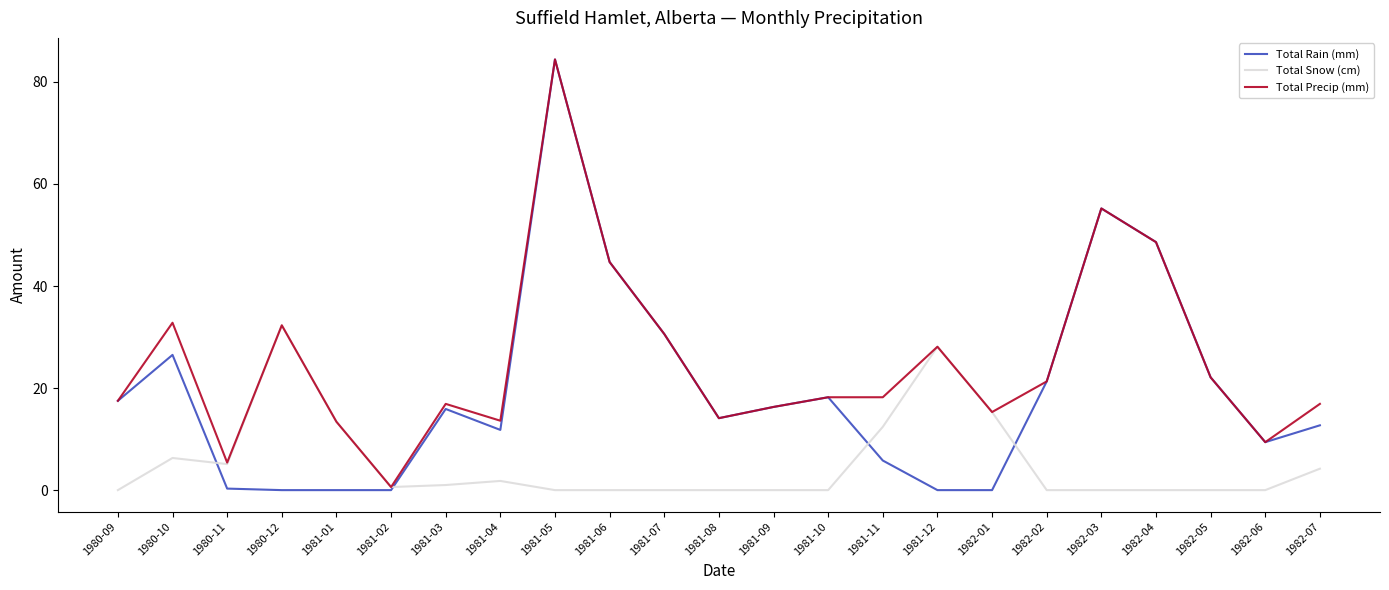

True or false: Total Precip (mm) has a value of 48.6 at 1982-04.

True